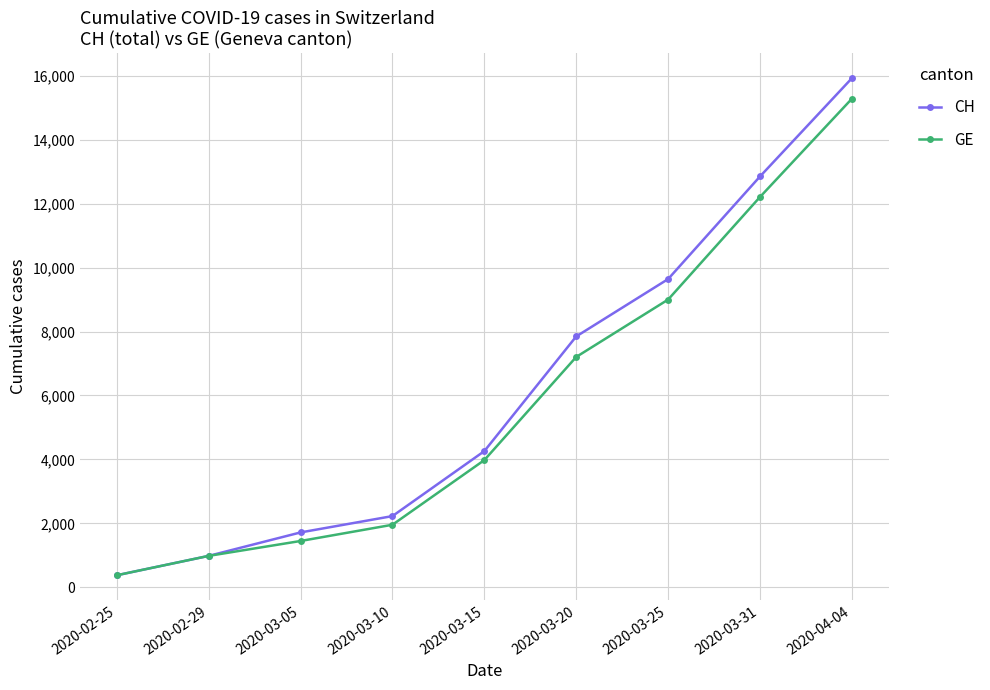

The value of CH at 2020-03-05 is 2697. True or false?

False